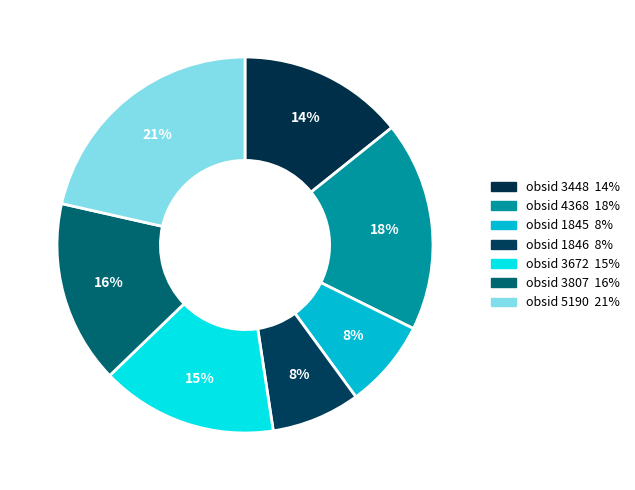

To the nearest percent, what percentage of the pie is obsid 3448?

14%